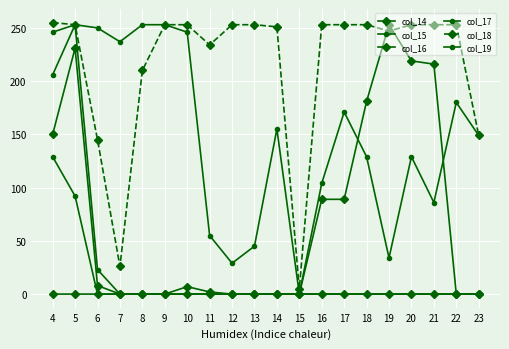

What is the total value across all series at 6?

426